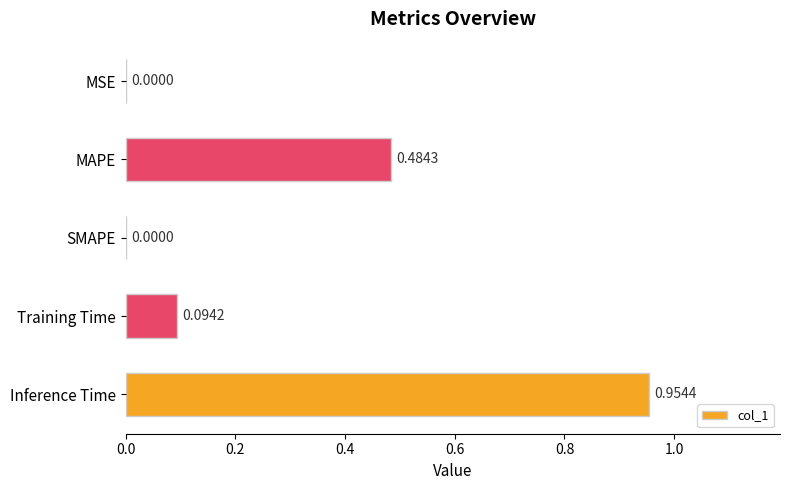

Which label corresponds to the largest value in the chart?

Inference Time